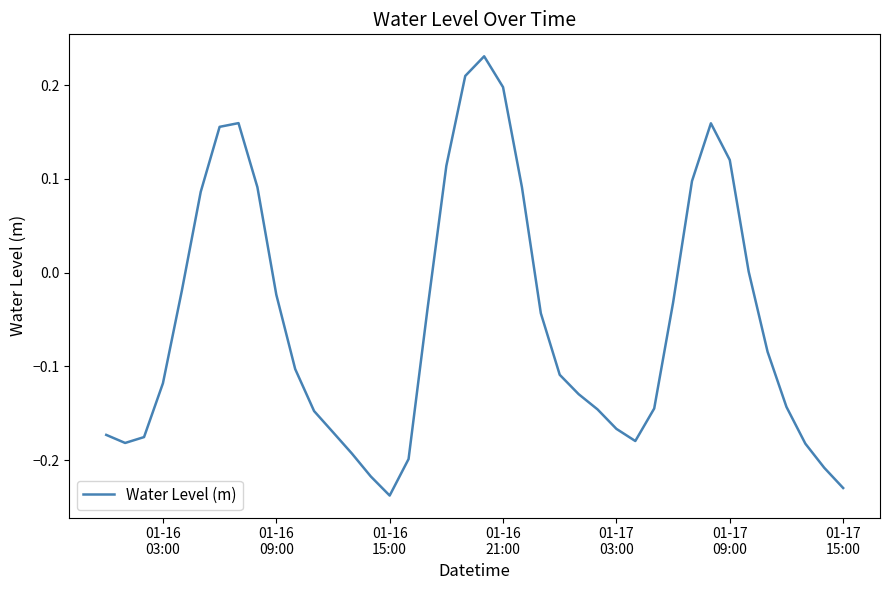

What is the difference between the maximum and minimum values?

0.5